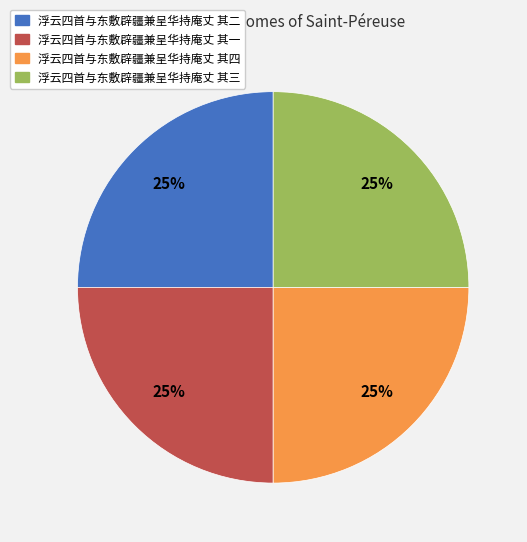

Does 浮云四首与东敷辟疆兼呈华持庵丈 其三 represent more than half of the total?

No